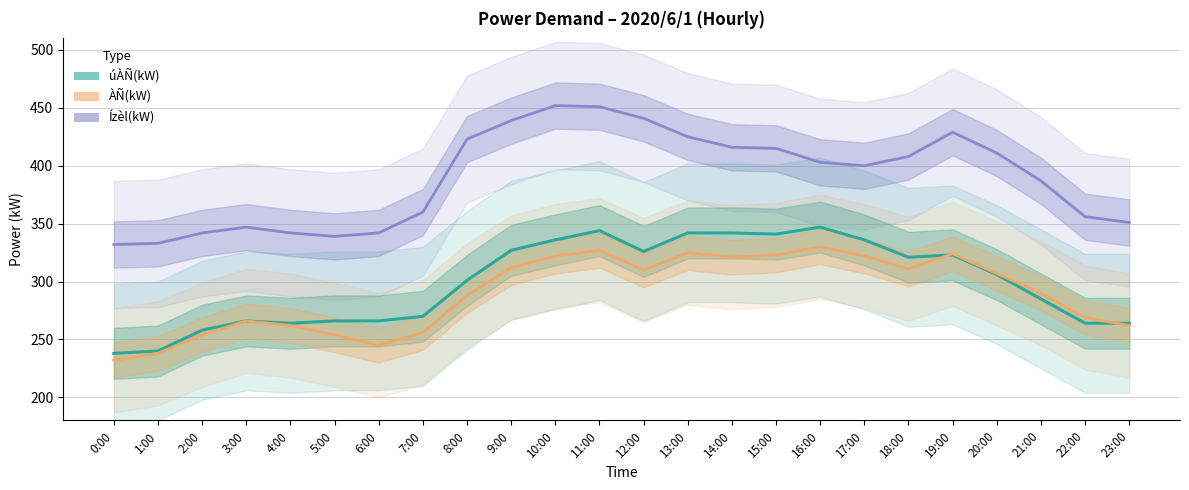

Does the chart have visible grid lines?

Yes